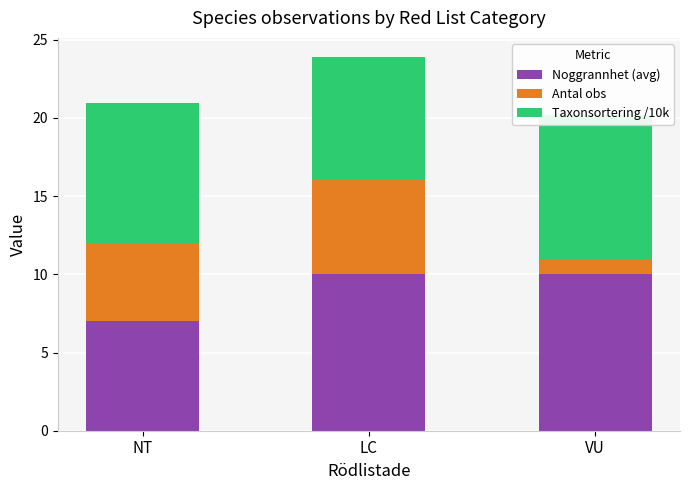

What is the value of the Noggrannhet (avg) bar at the 1st from the left?

7.0